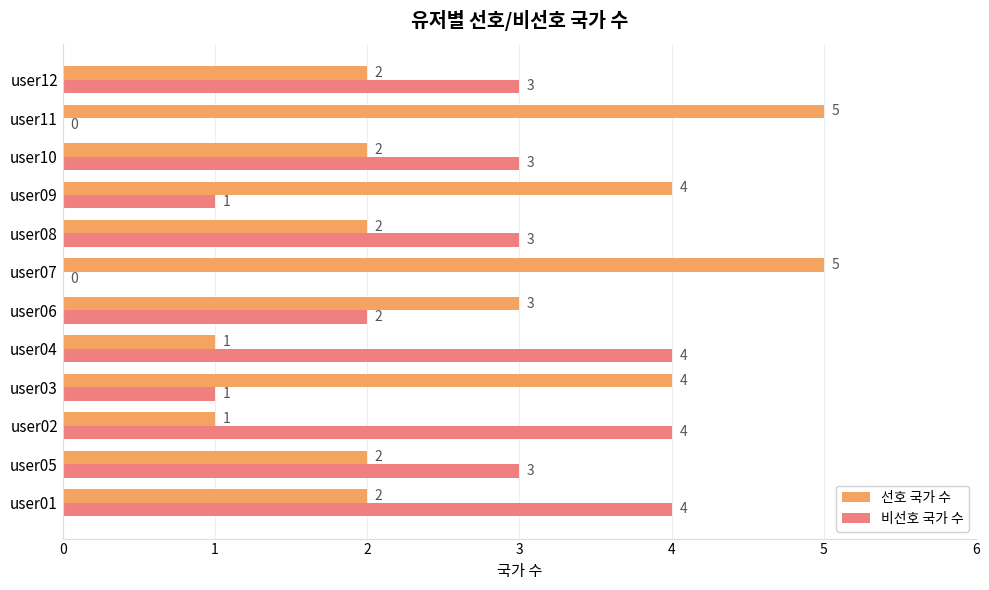

The 비선호 국가 수 series shows 2 at user12. True or false?

False